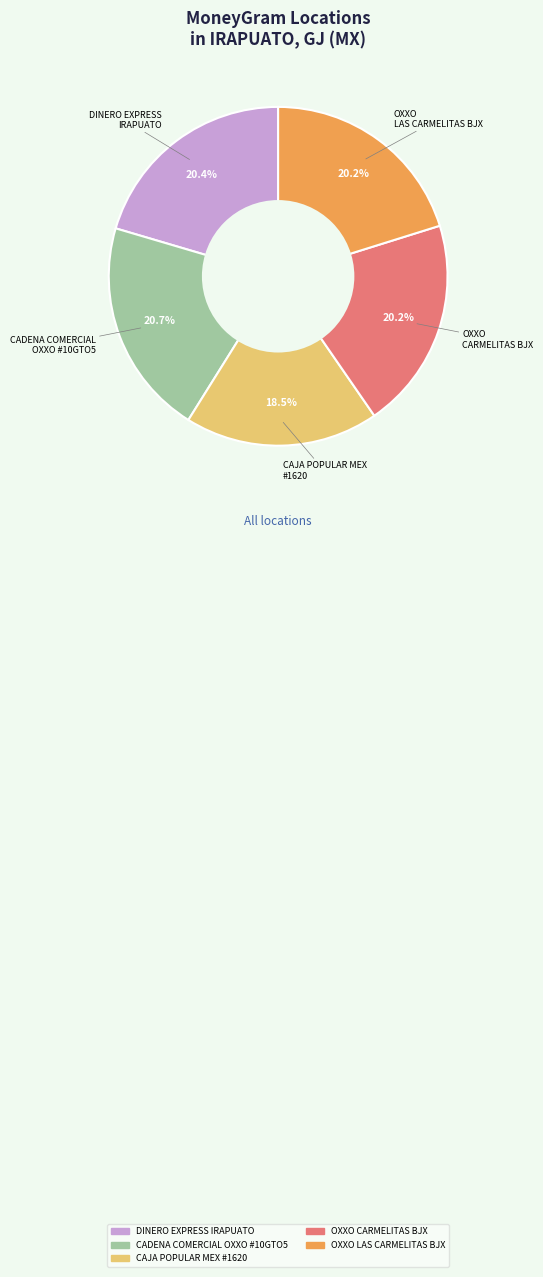

What percentage is NOT represented by DINERO EXPRESS IRAPUATO?

79.6%